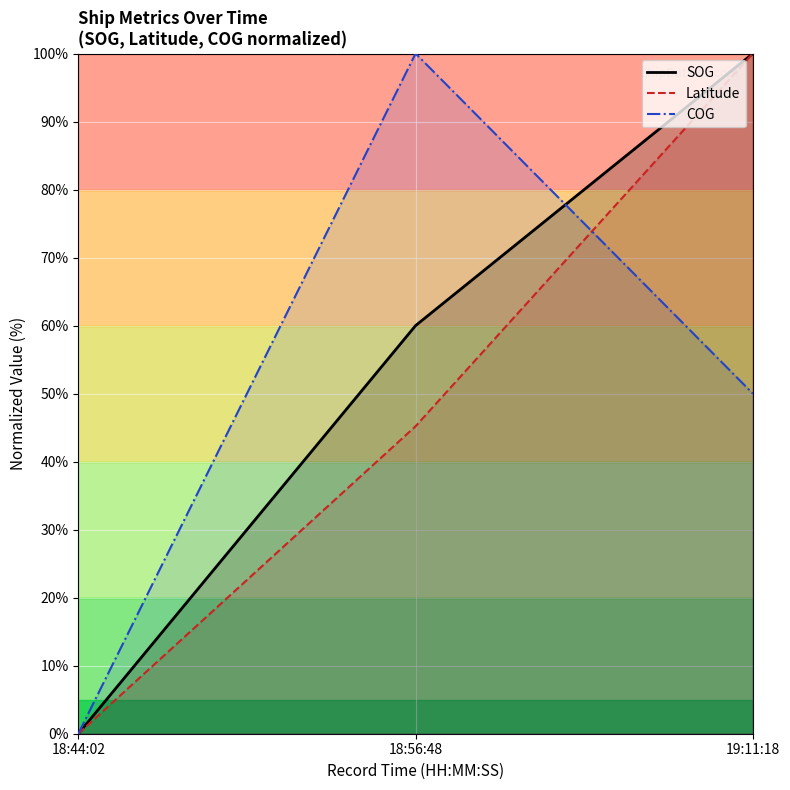

What is the average value of the SOG series?

53.3